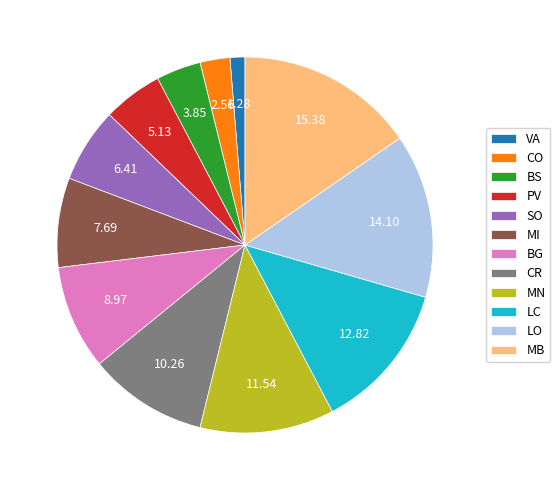

Does any single category account for the majority?

No